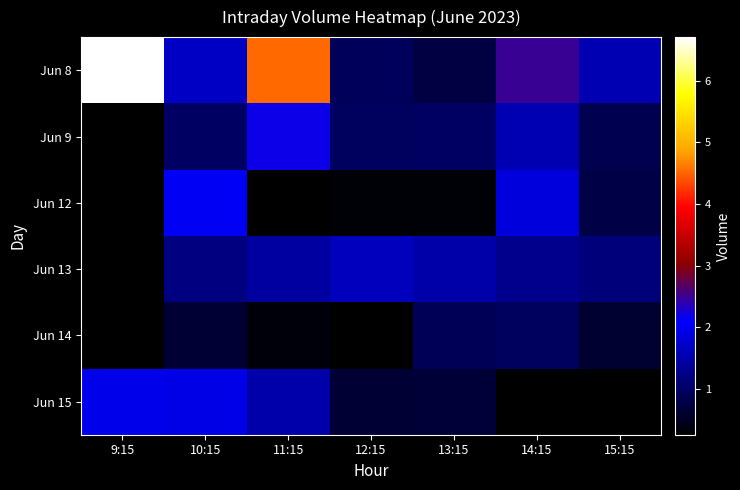

Which series has the largest total across all categories?

Jun 8